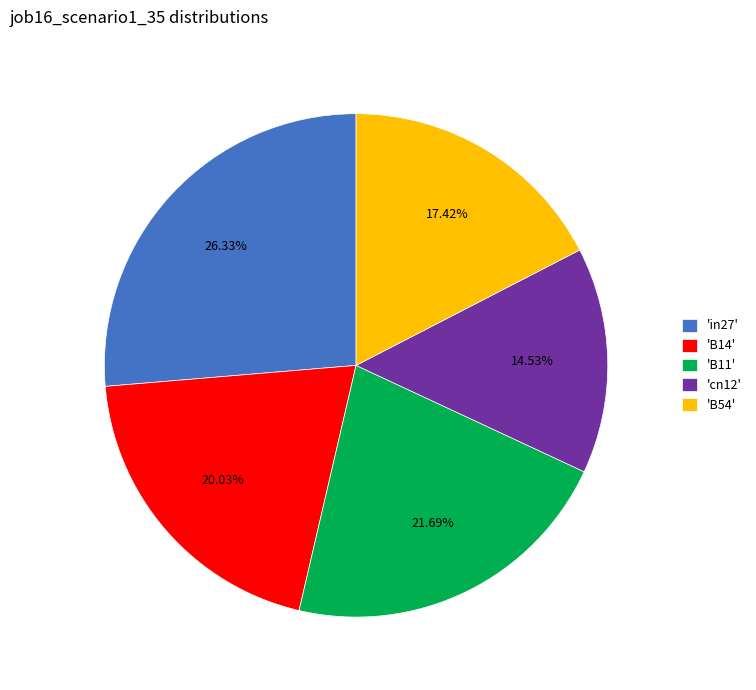

How many segments does this pie chart have?

5